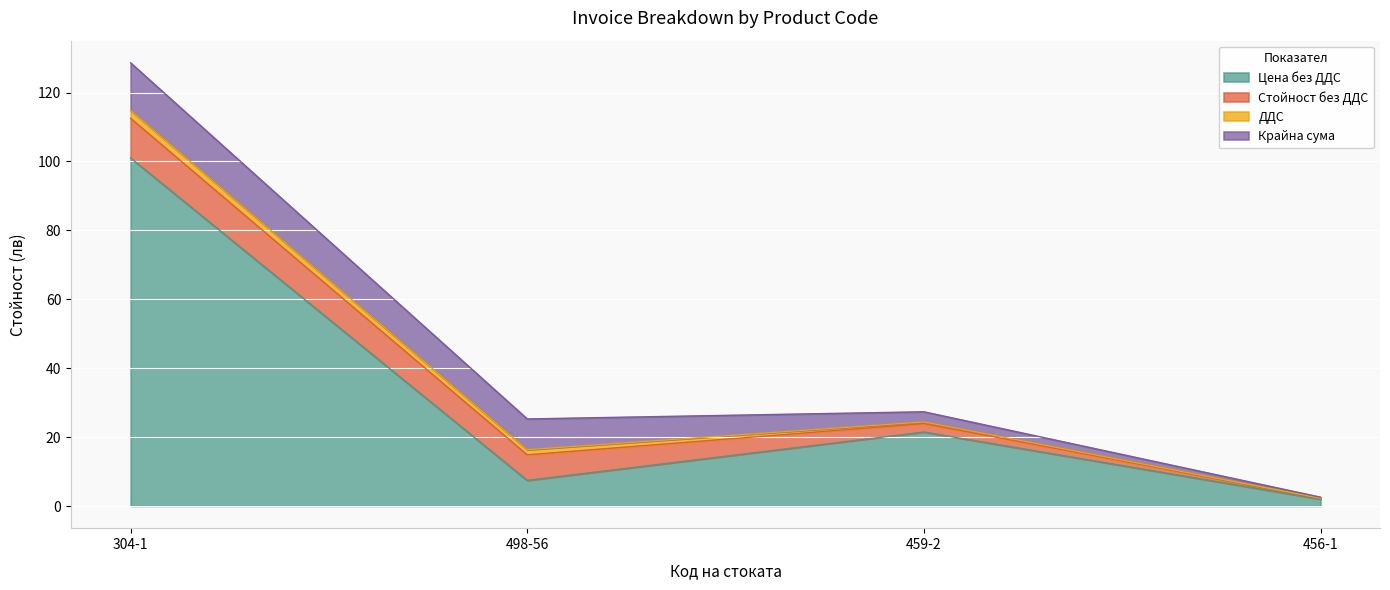

What is the spread (max minus min) of values at 459-2?

21.0